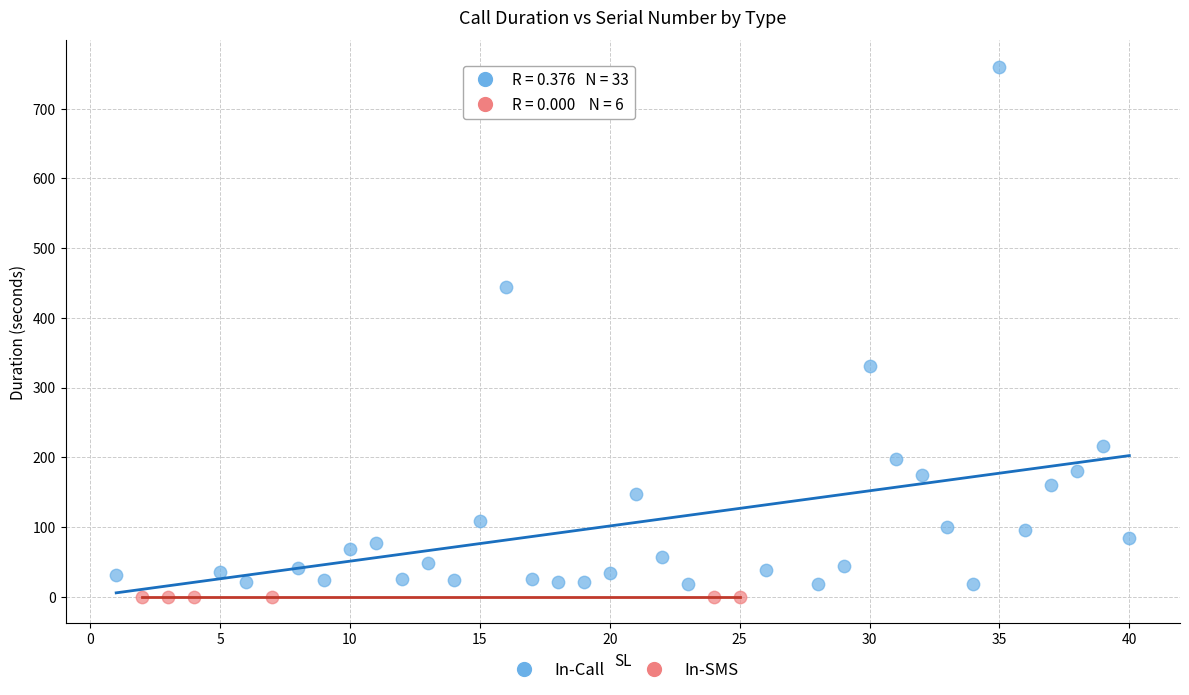

Which series contains the highest Y value?

In-Call